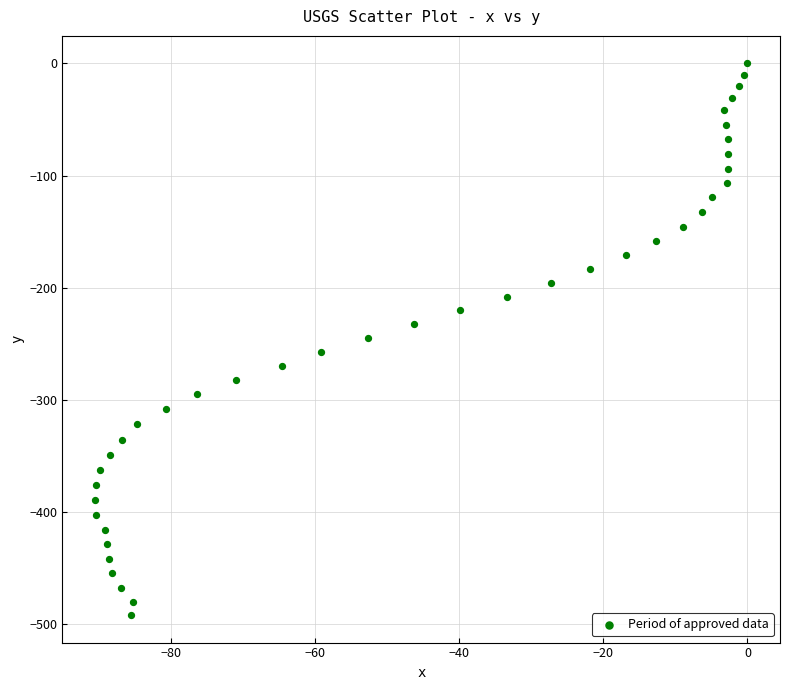

What is the range of Y values (max minus min)?

492.2